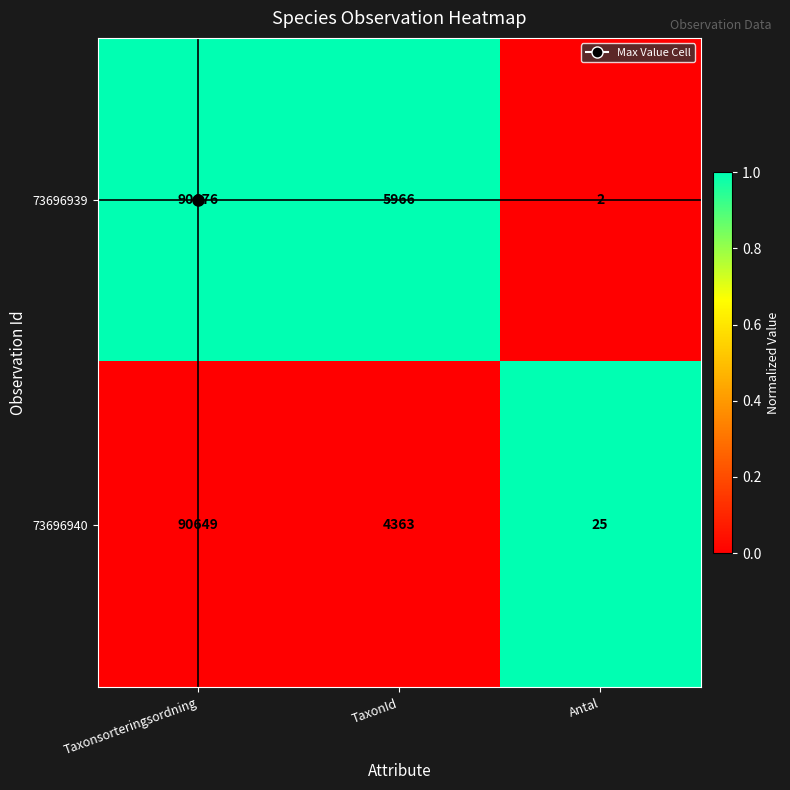

List the series in order of their peak value, highest first.

73696939, 73696940